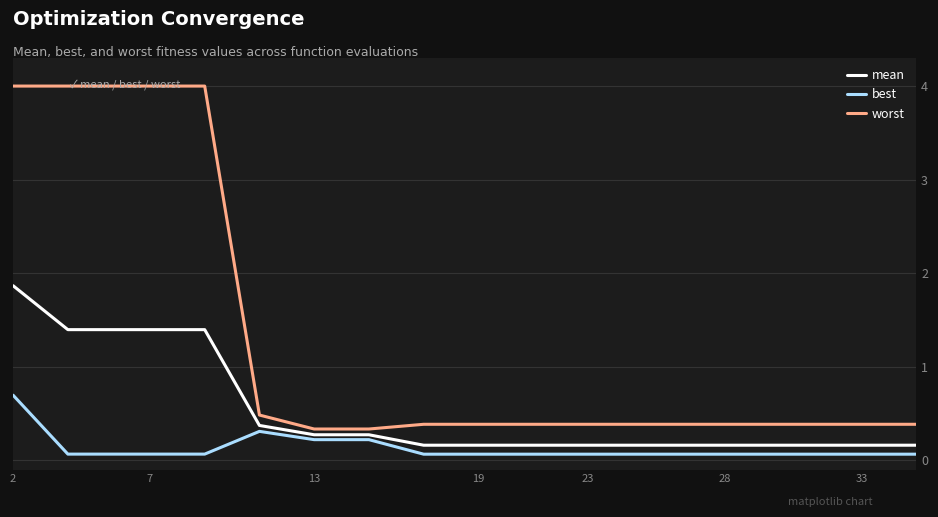

Rank the series by their maximum value, from lowest to highest.

best, mean, worst